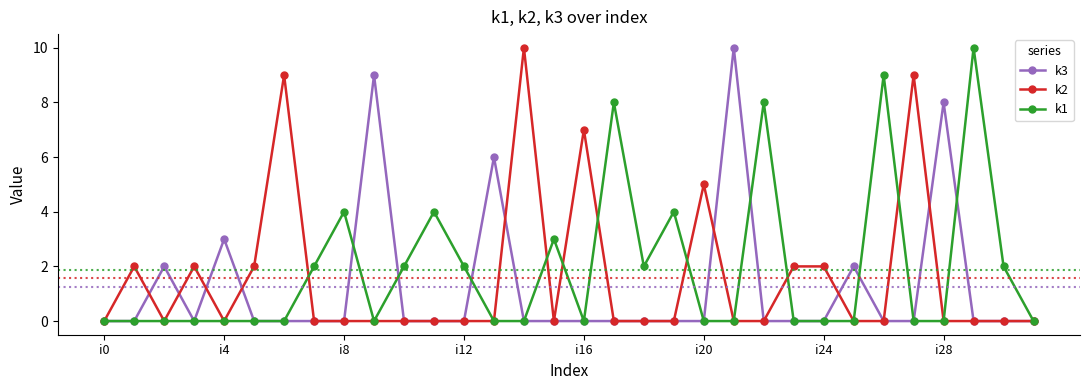

True or false: k2 has more than 1 points higher than both neighbors.

True